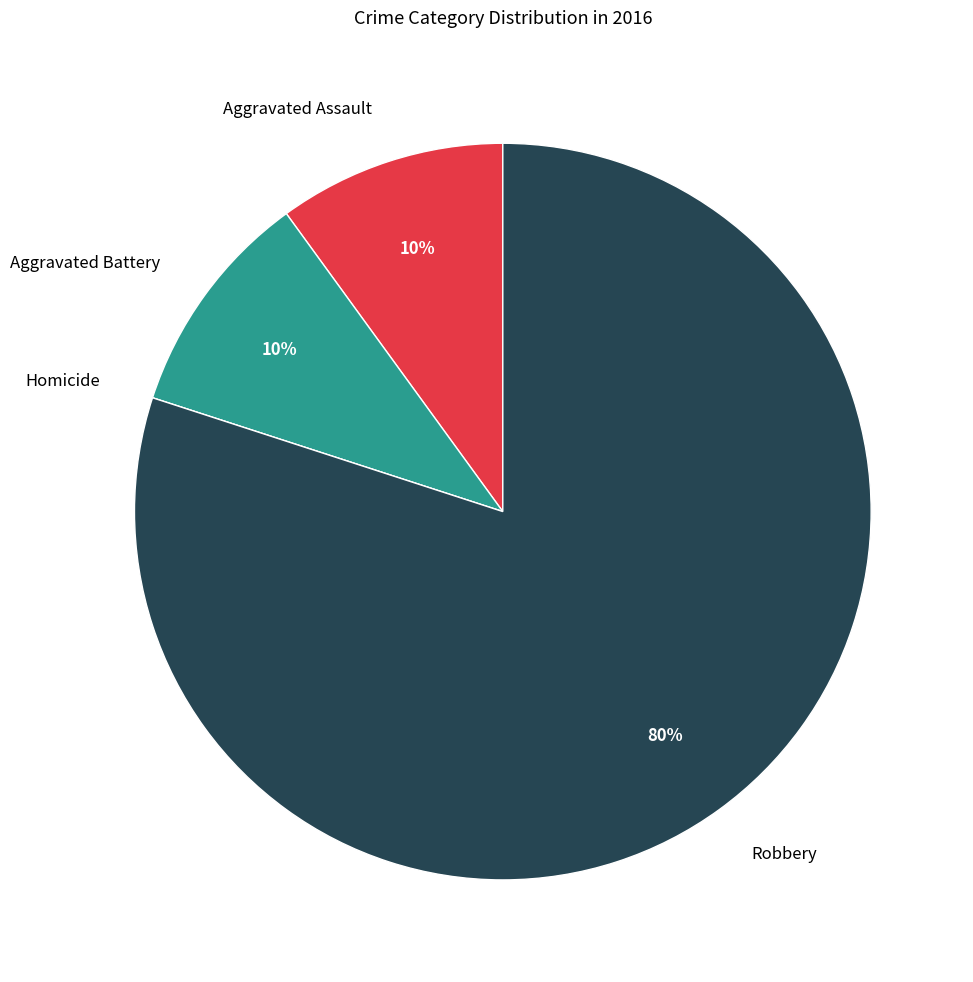

To the nearest percent, what is the average slice percentage?

25%